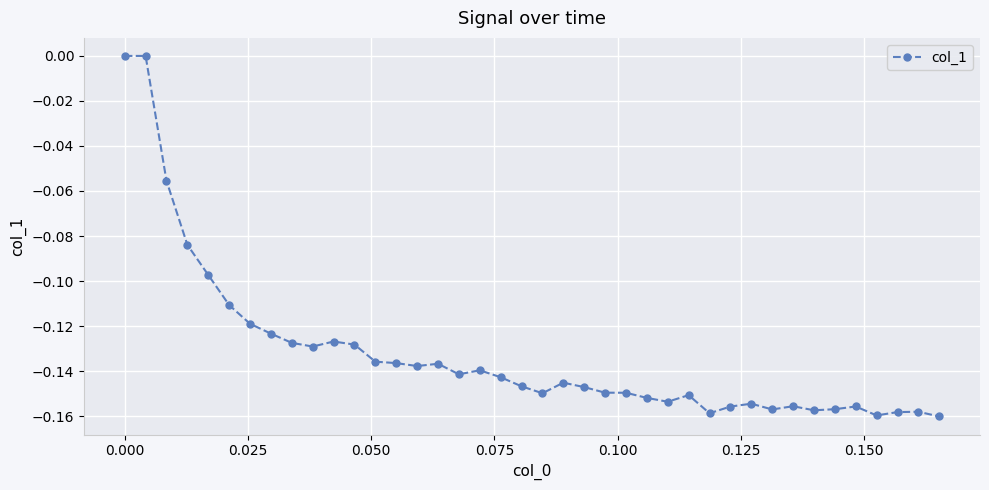

What is the difference between the maximum and second lowest values?

0.2